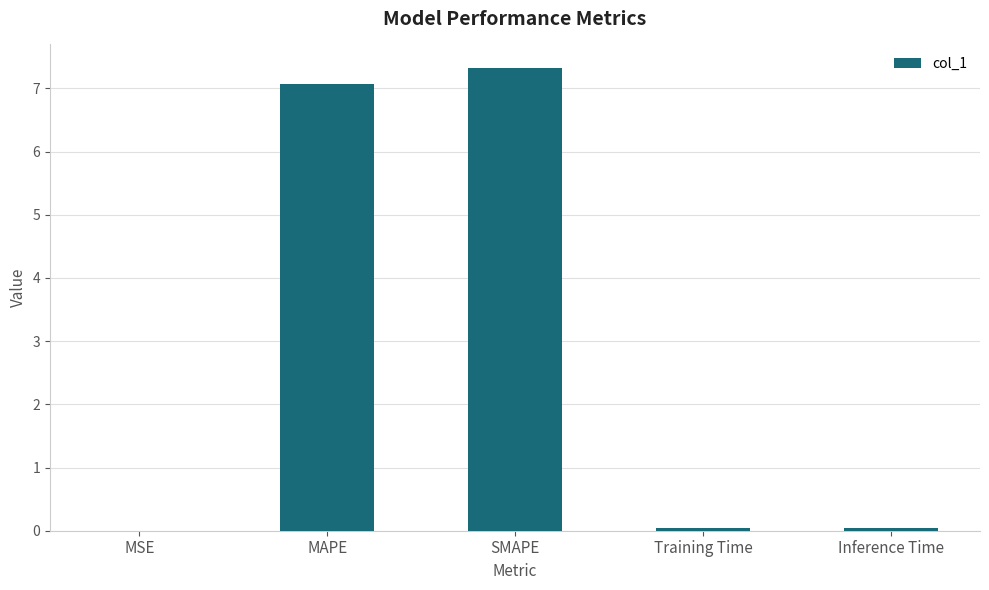

True or false: the data shows 2.4 at SMAPE.

False